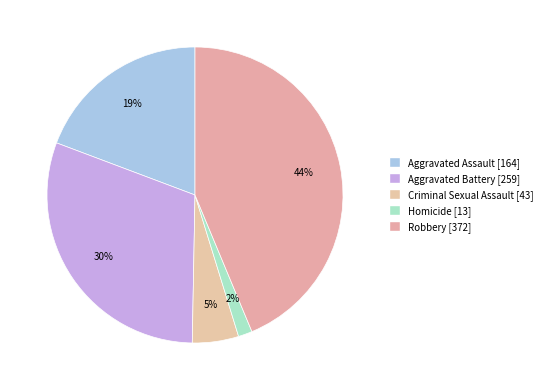

To the nearest percent, what percentage of the pie is Aggravated Battery?

30%